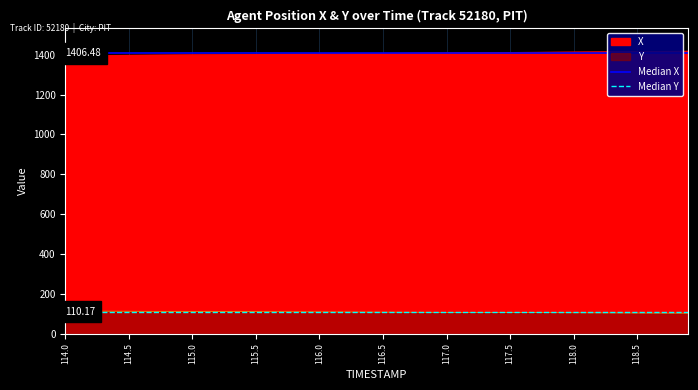

How many lines are shown in the chart?

2